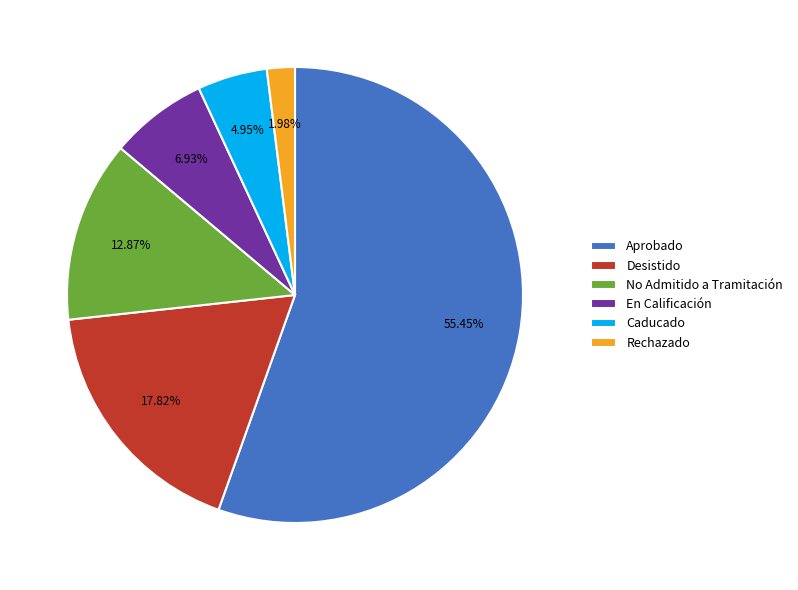

Is there any slice that represents more than half of the pie?

Yes